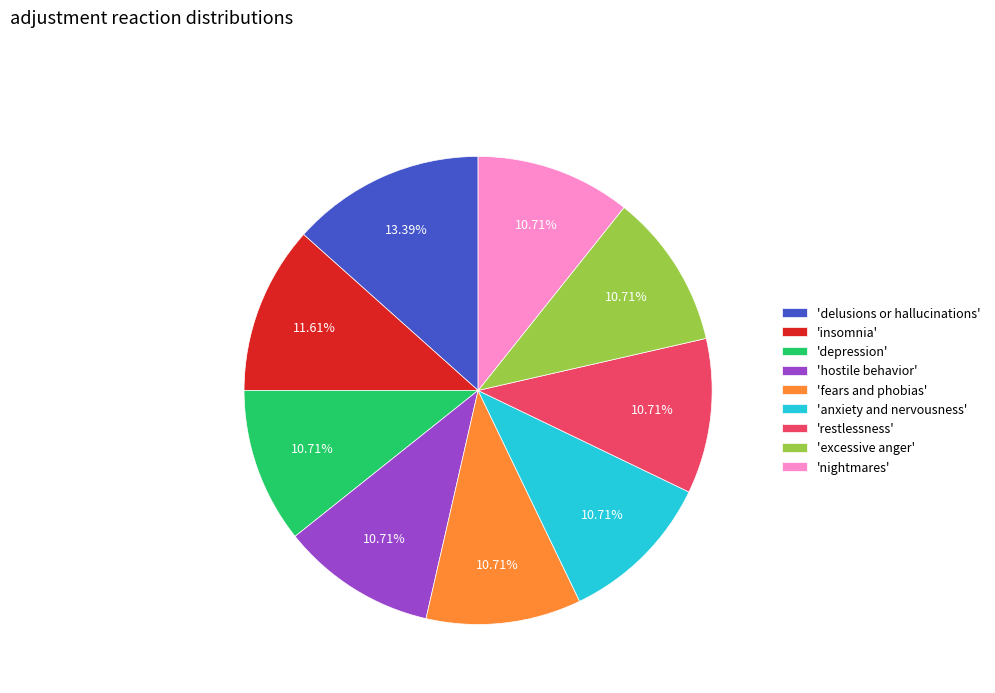

Count the number of slices in the pie.

9